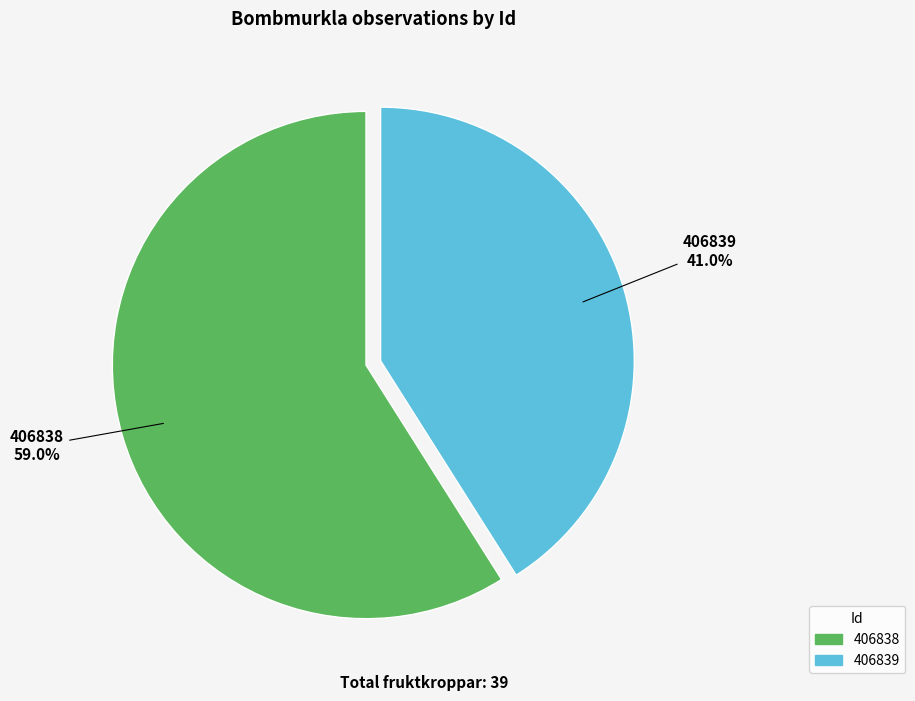

What portion of the pie excludes 406839?

59.0%